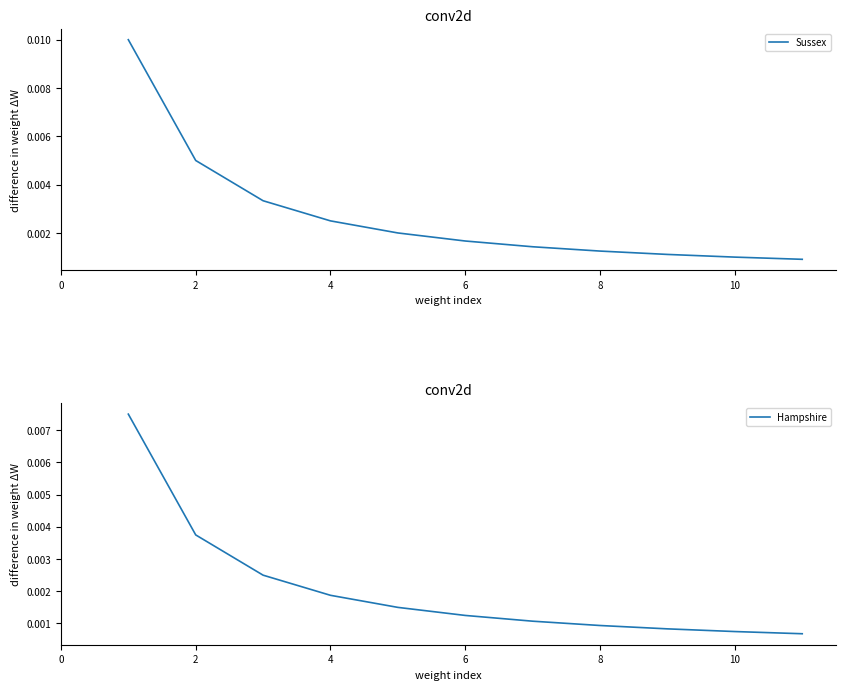

What is the label of the 2nd point from the left?

2